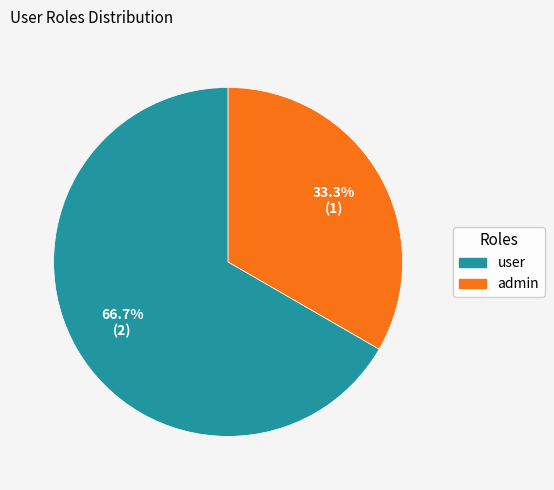

To the nearest percent, what is the difference between the admin and user slice percentages?

33%